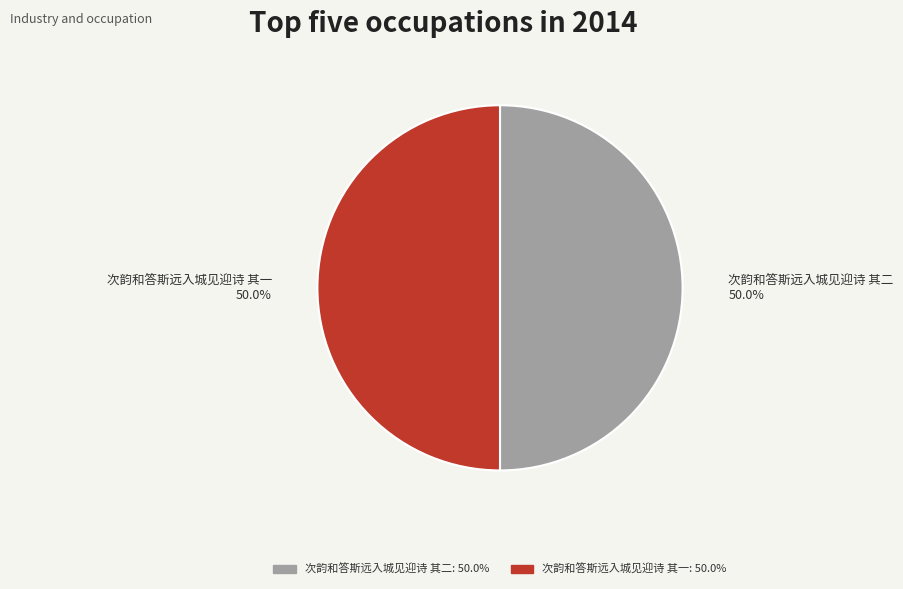

To the nearest percent, what is the average slice percentage?

50%